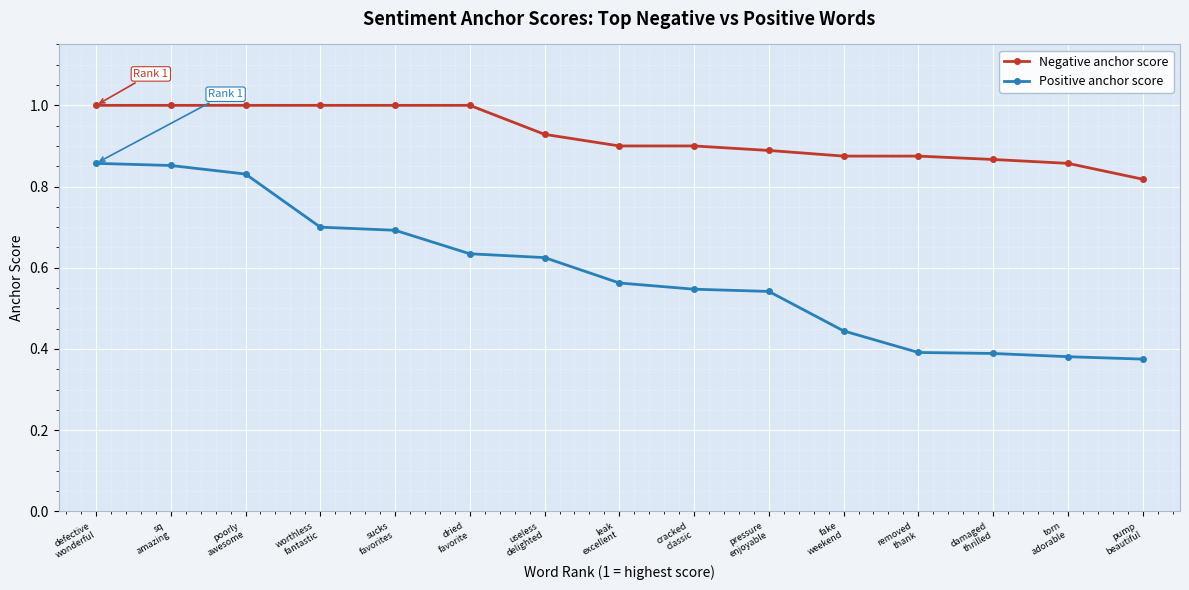

What is the difference between the maximum and minimum values in the Negative anchor score series?

0.2